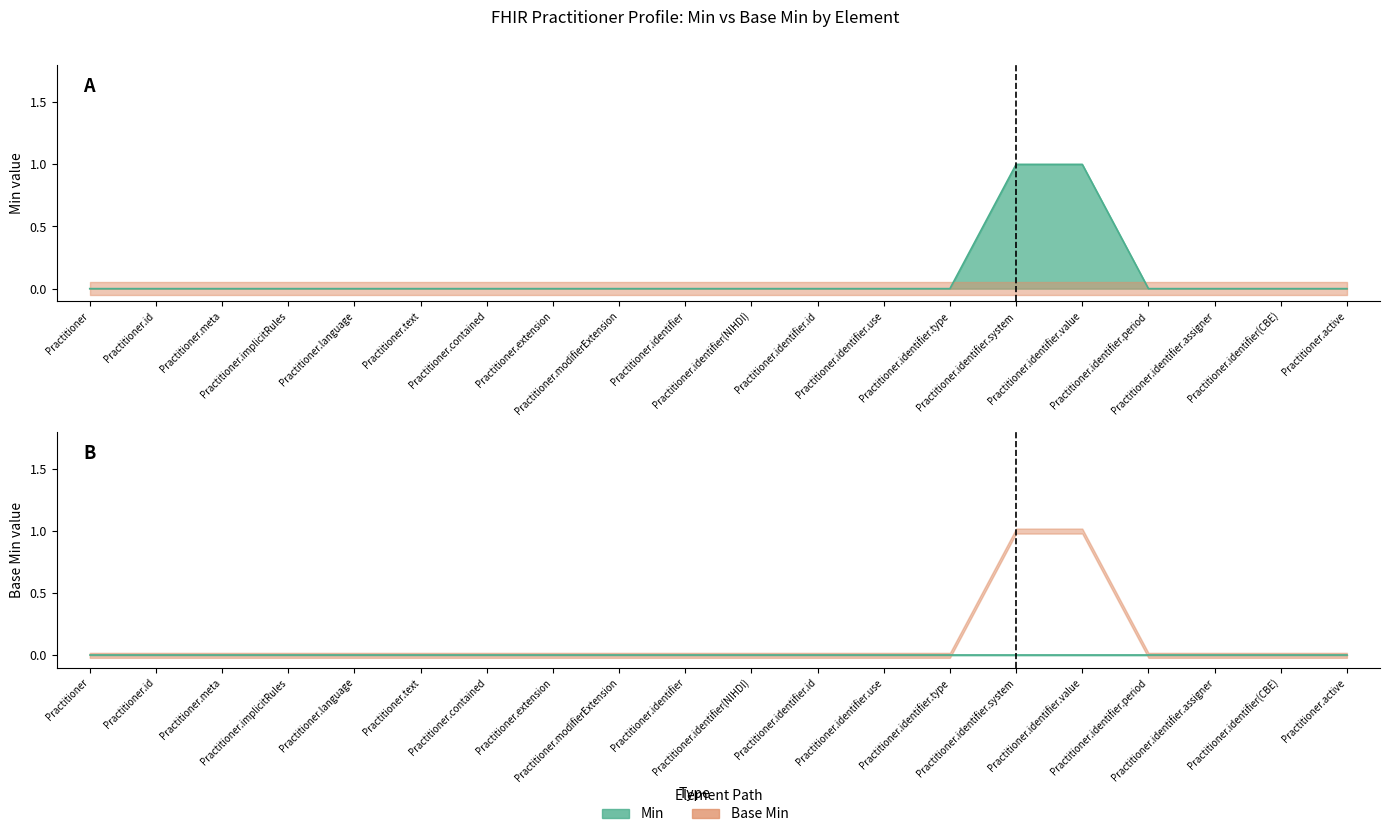

What position from the left is Practitioner.modifierExtension?

9